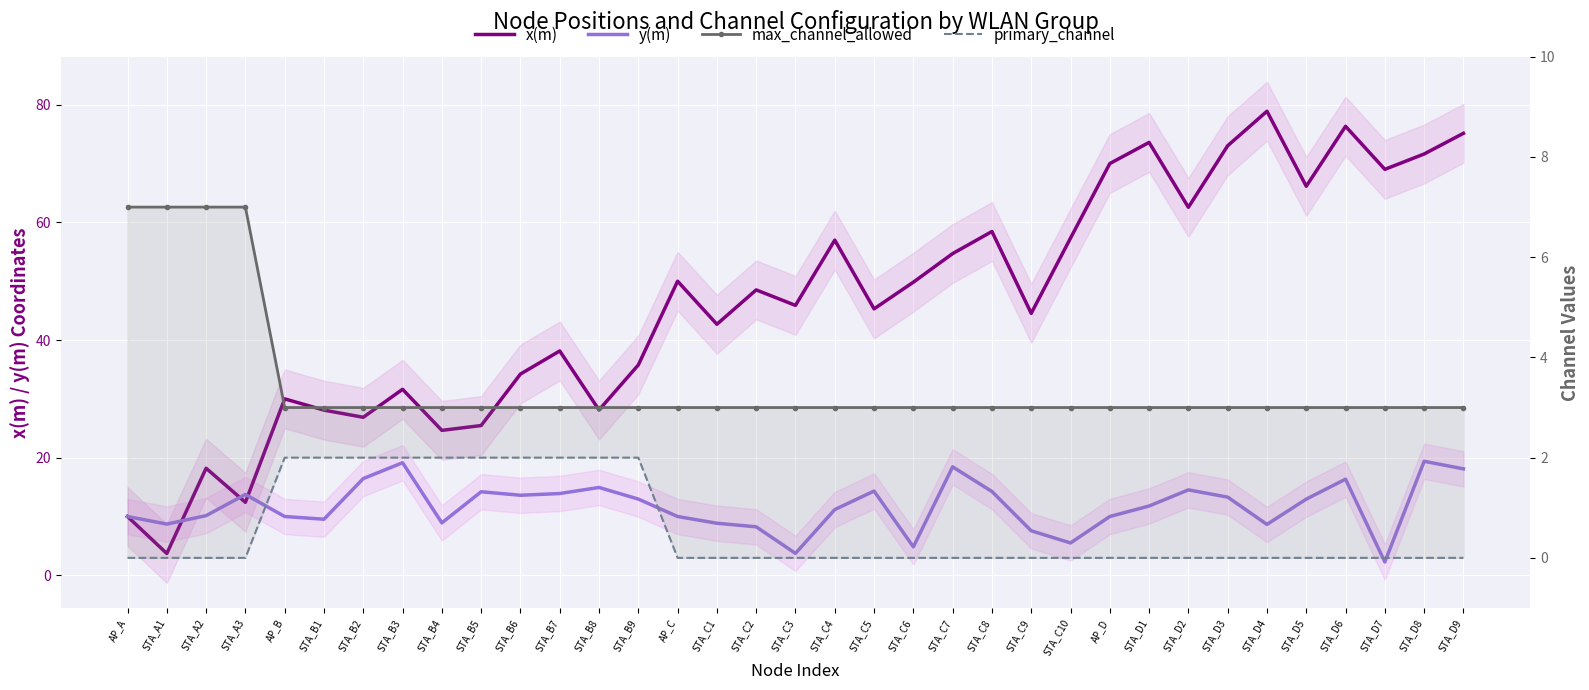

At STA_D8, list the series in order from largest to smallest.

x(m), y(m), max_channel_allowed, primary_channel